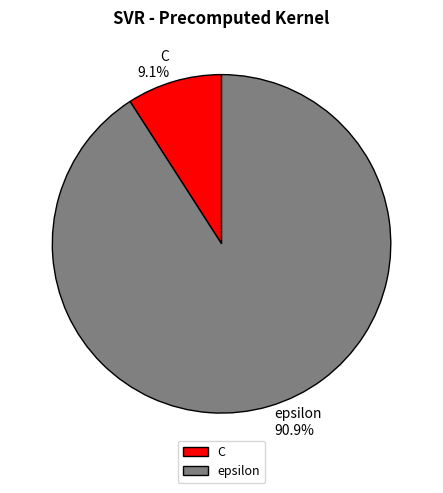

To the nearest percent, what is the difference between the largest and smallest slice percentages?

82%